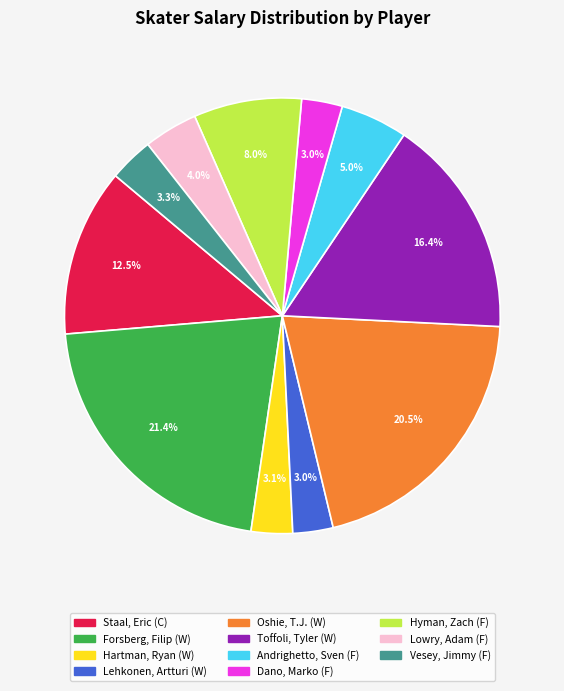

To the nearest percent, what is the difference between the Hyman, Zach (F) and Toffoli, Tyler (W) slice percentages?

8%